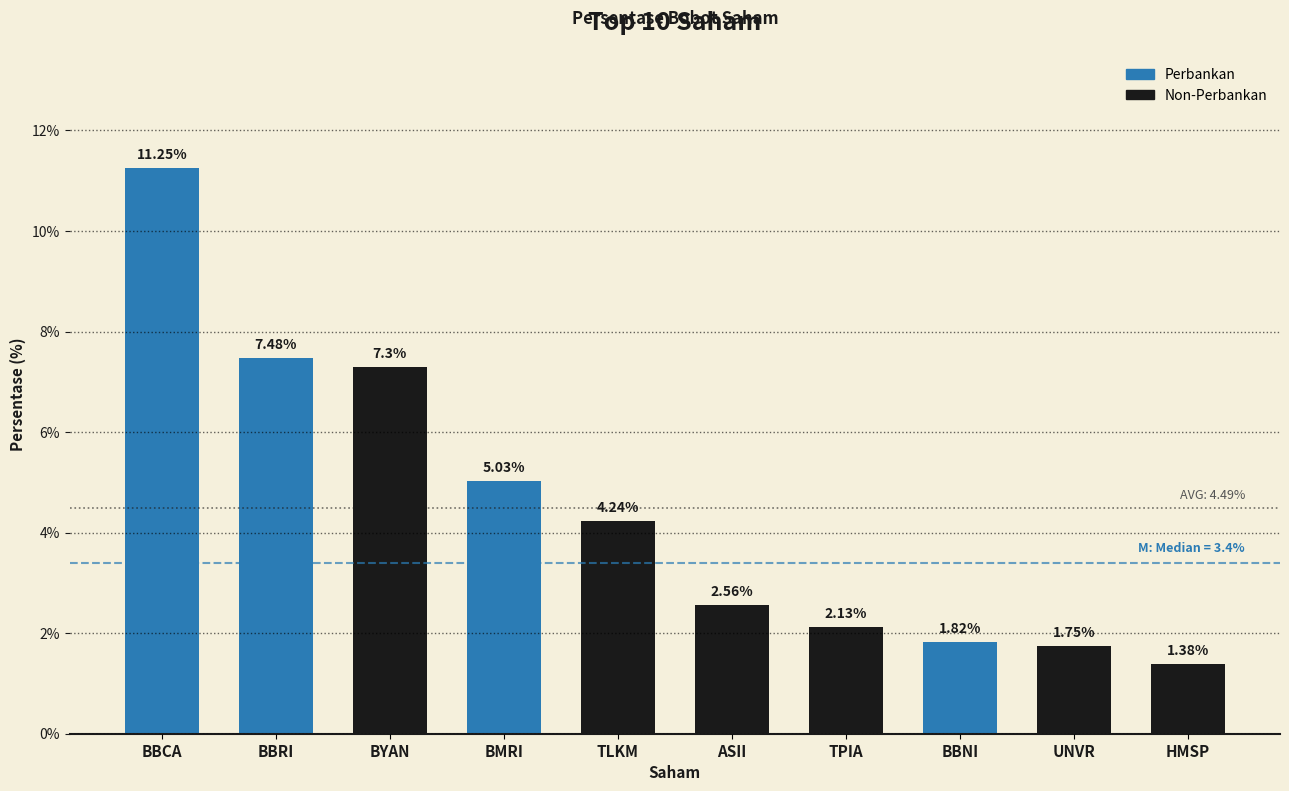

What is the sum of all values?

44.9